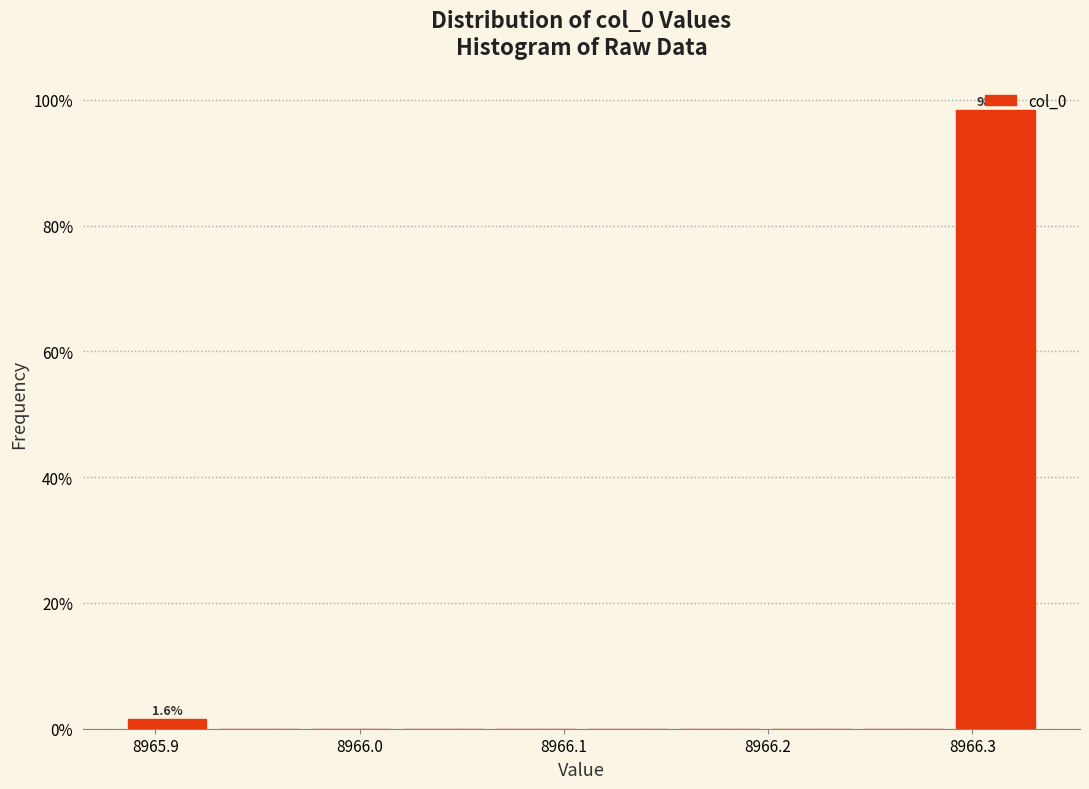

Over which range of the x-axis is the bar tallest?

8966.29 to 8966.33